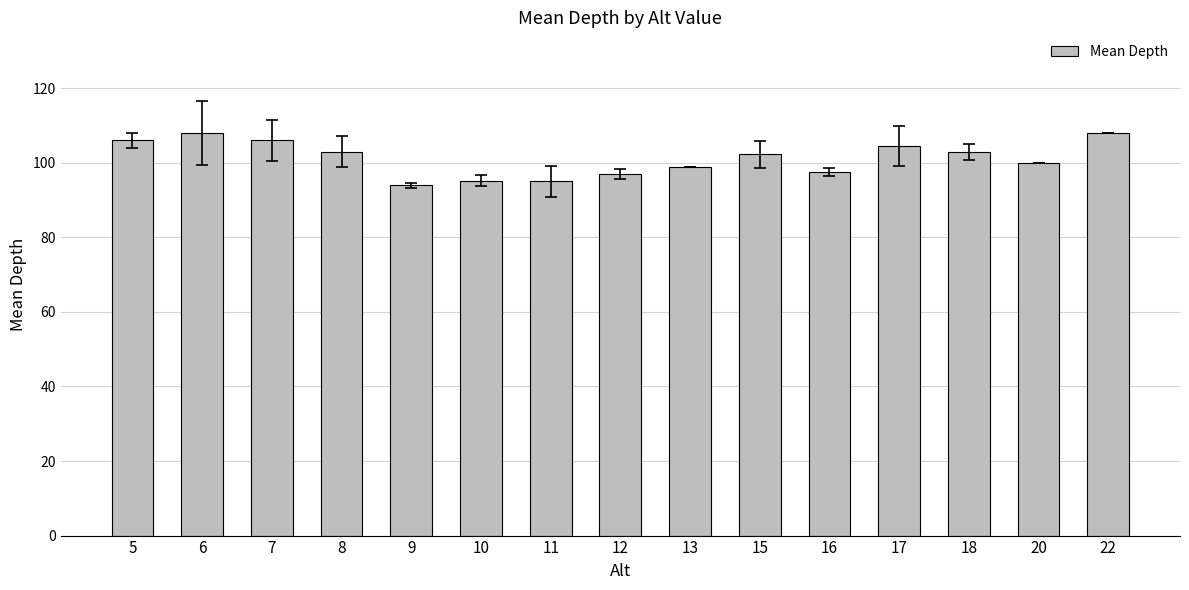

The chart shows a value of 139.5 at 15. True or false?

False